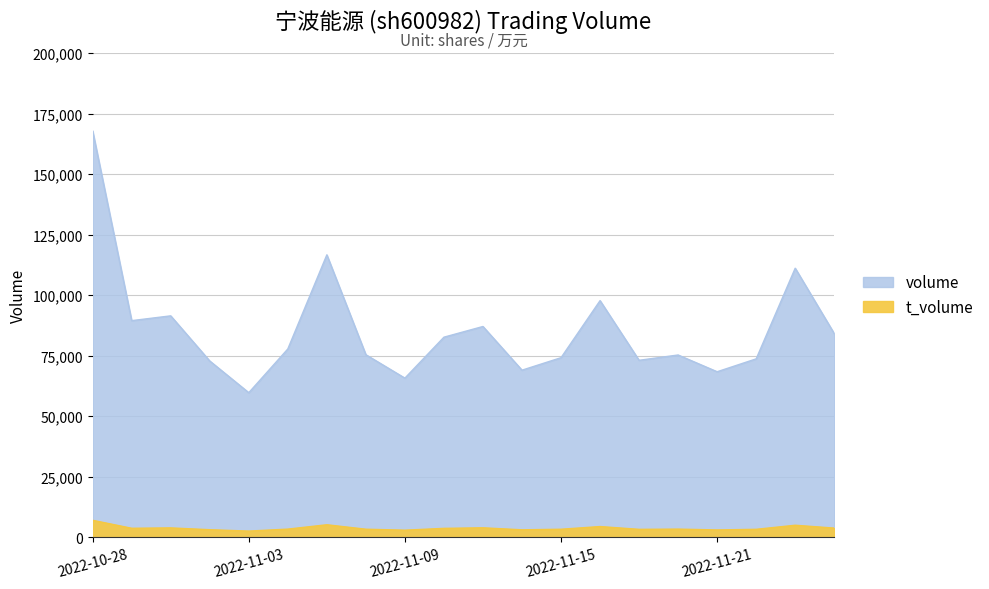

What is the highest value of the t_volume series?

7003